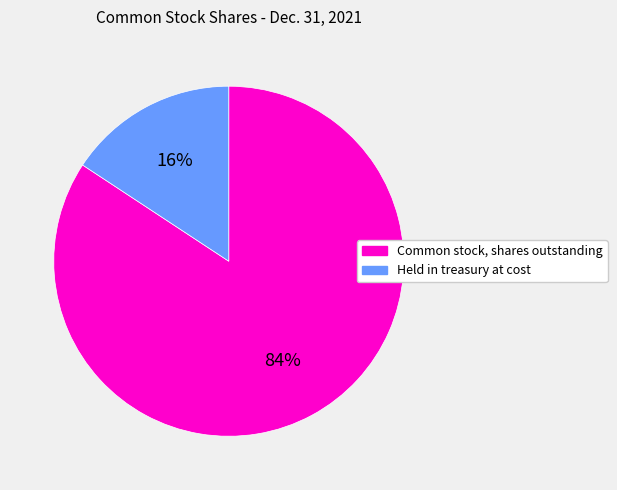

What is the largest slice in the pie chart?

Common stock, shares outstanding